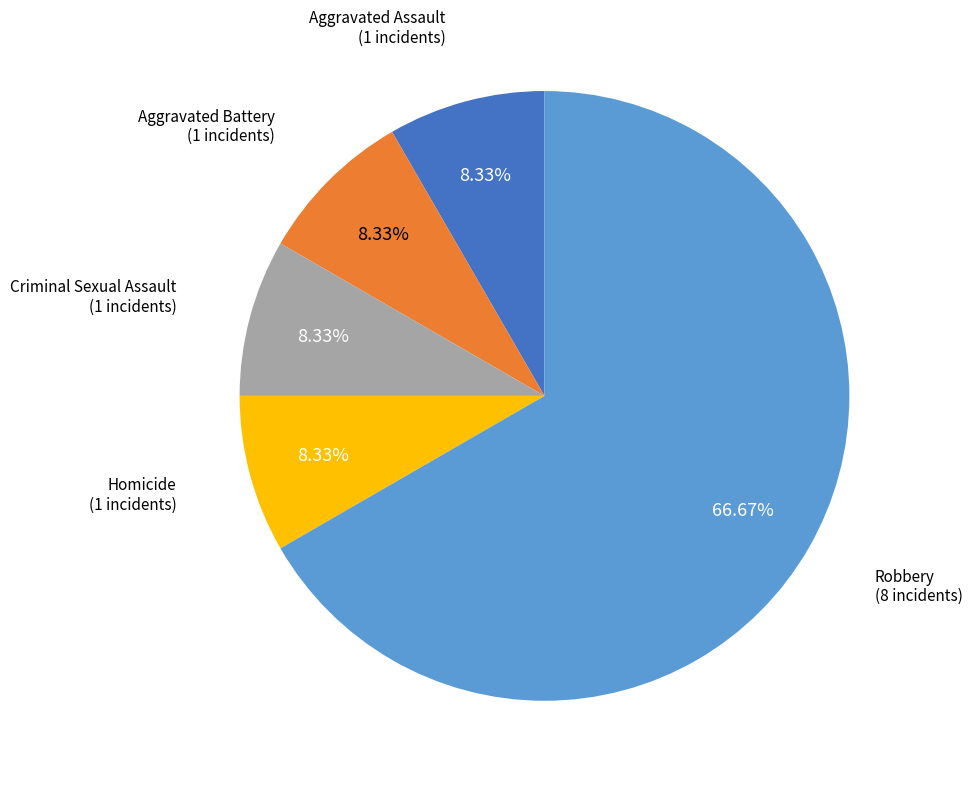

Approximately how many times larger is the value at Robbery compared to Criminal Sexual Assault?

8.0